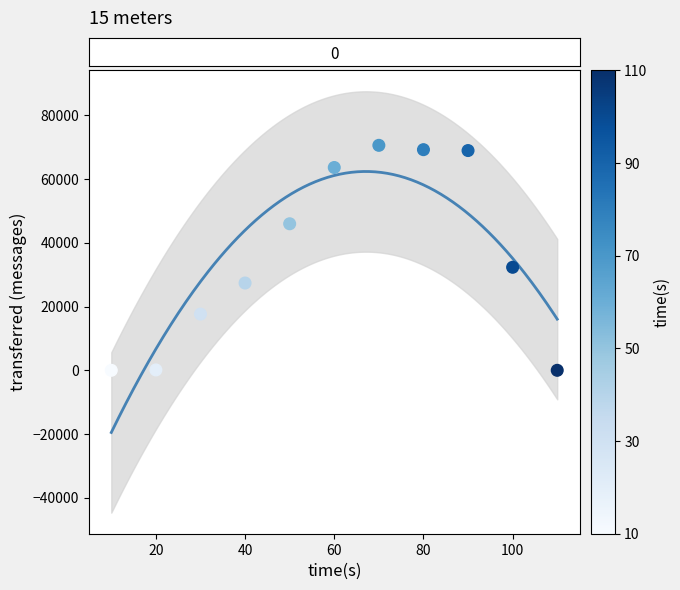

What is the range of Y values (max minus min)?

70620